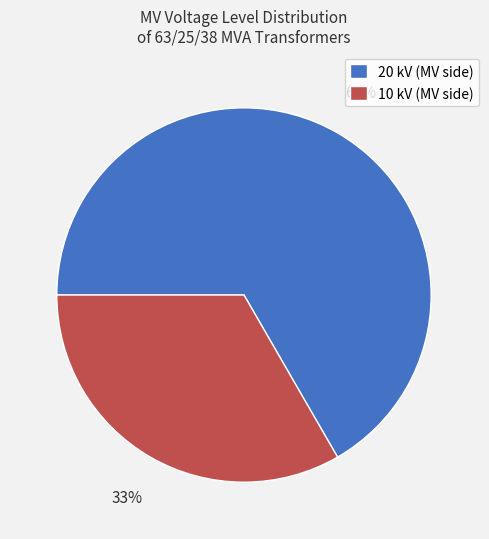

Rank the categories by value from highest to lowest.

20 kV (MV side), 10 kV (MV side)